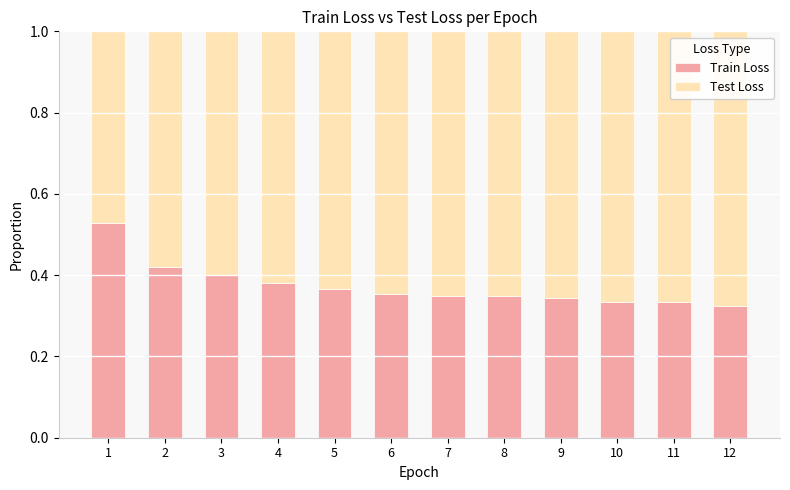

What is the sum of the Train Loss values at 3 and 2?

0.8